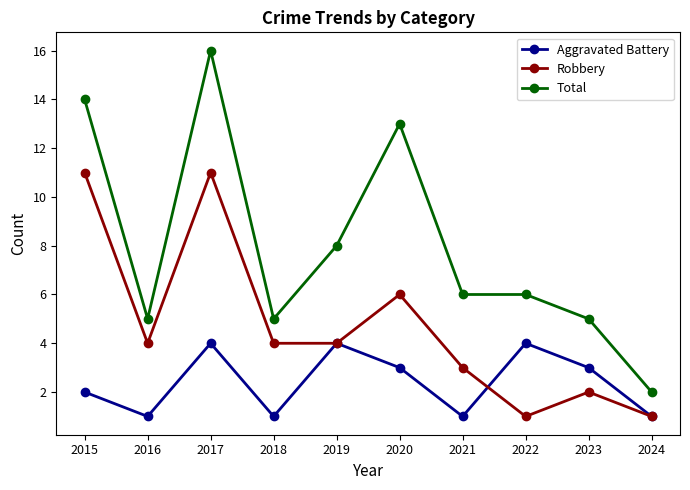

What is the maximum value shown in the chart?

16